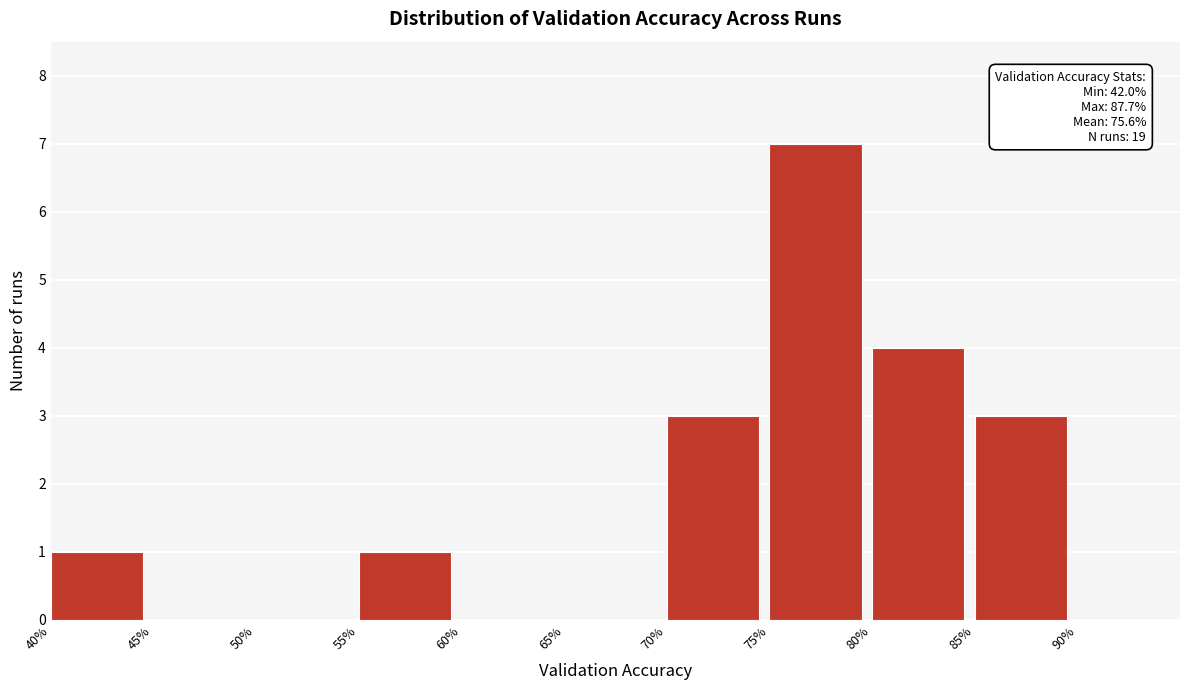

Which range on the x-axis has the tallest bar?

75% to 80%